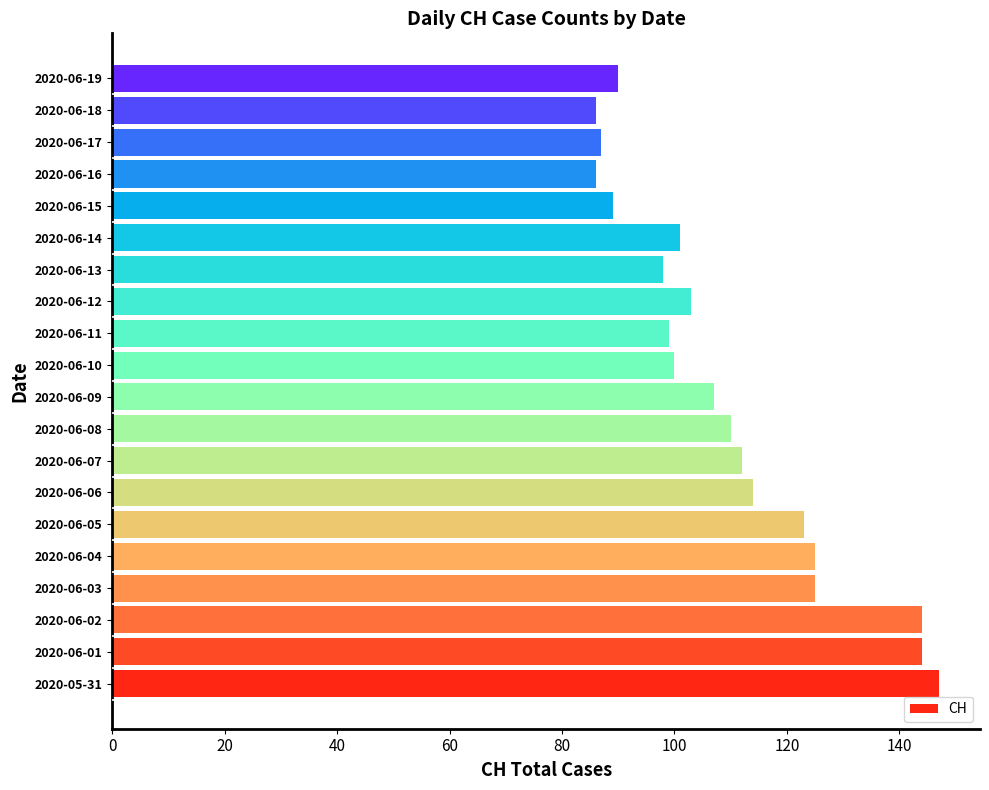

What is the difference between the maximum and minimum values?

61